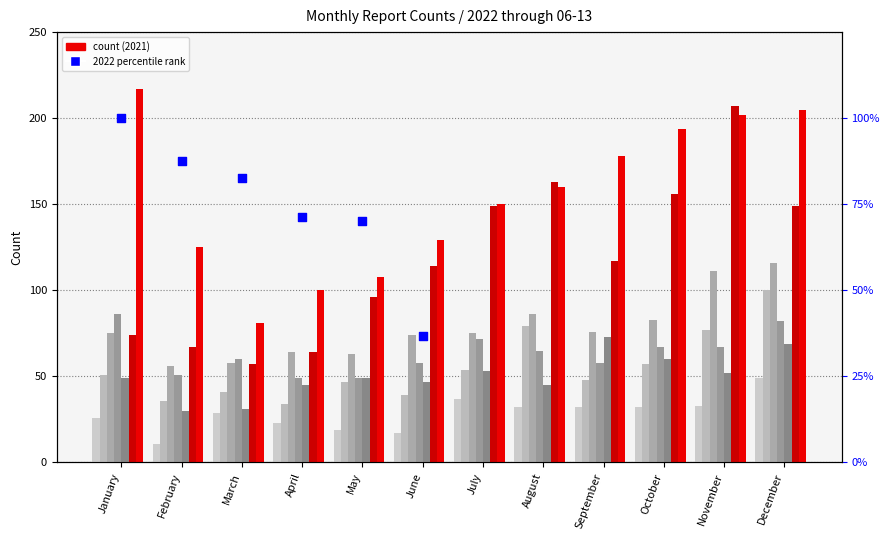

Which has a higher value, January or June?

January